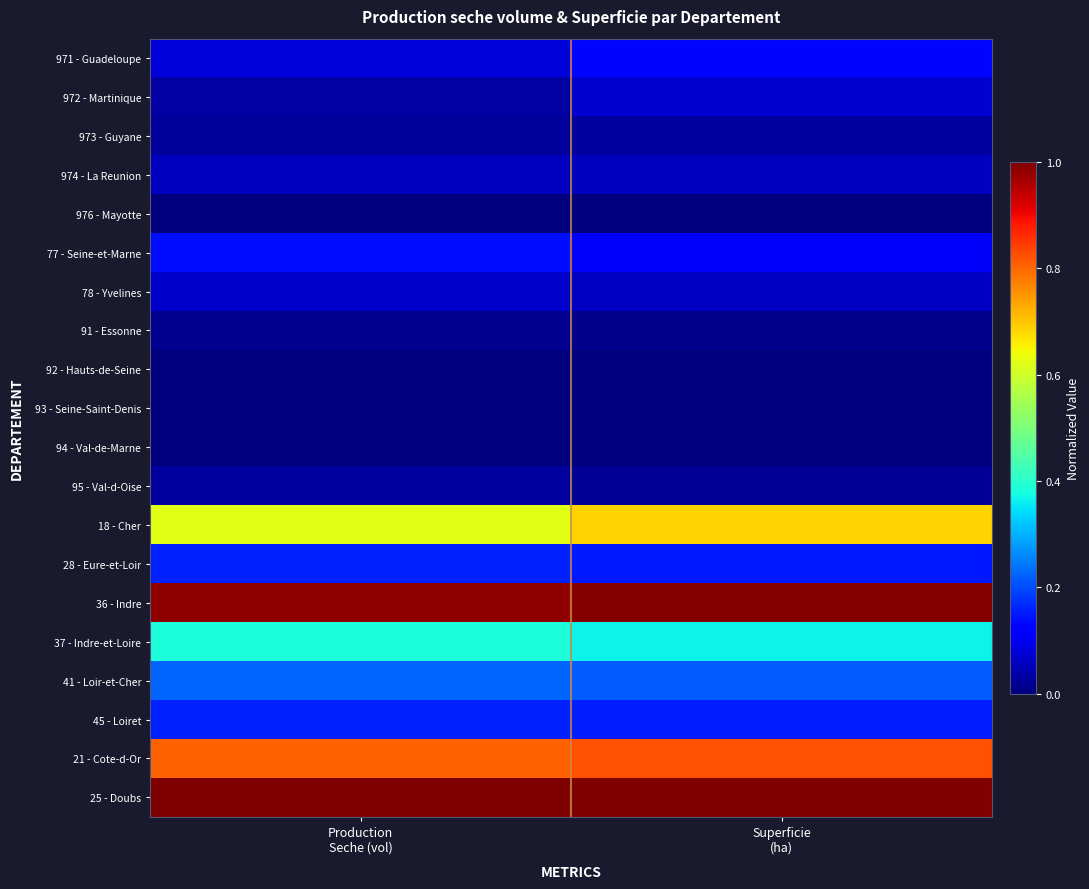

Which label corresponds to the smallest value in the chart?

Production
Seche (vol)